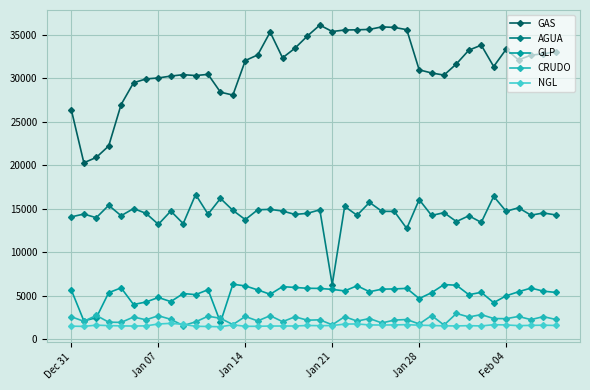

Which series has the largest range (max minus min)?

GAS